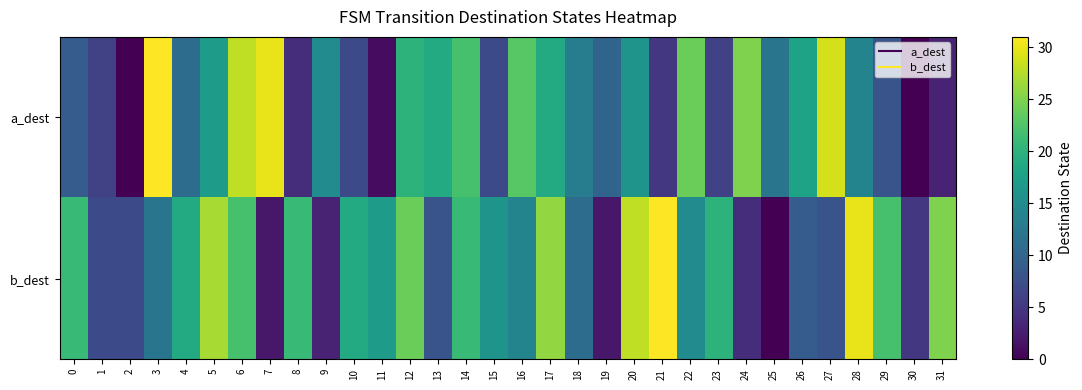

What is the total value across all series at 8?

25